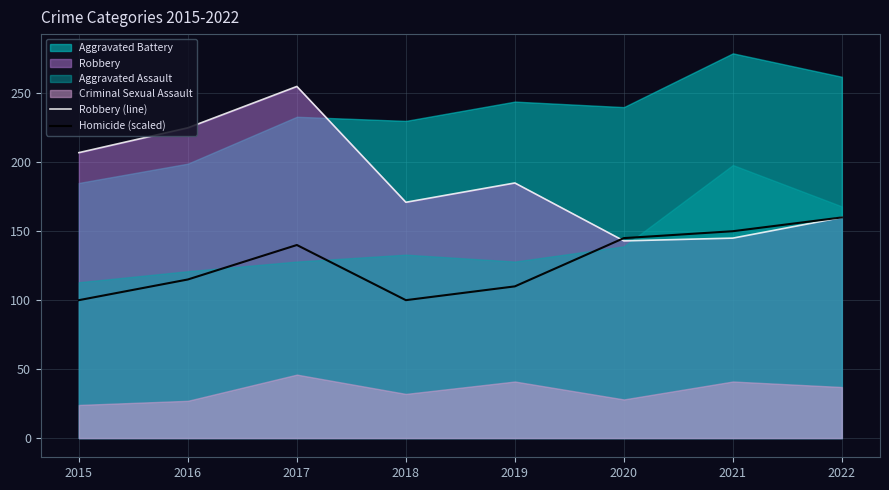

How many data points in Robbery (line) are less than 185?

4